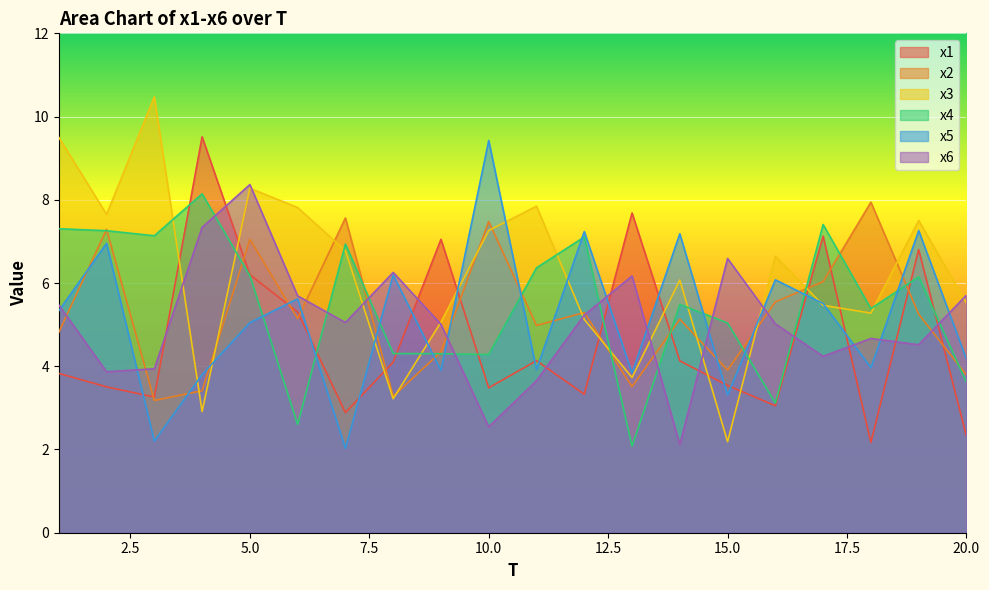

Where does the x3 series first go above 6?

1